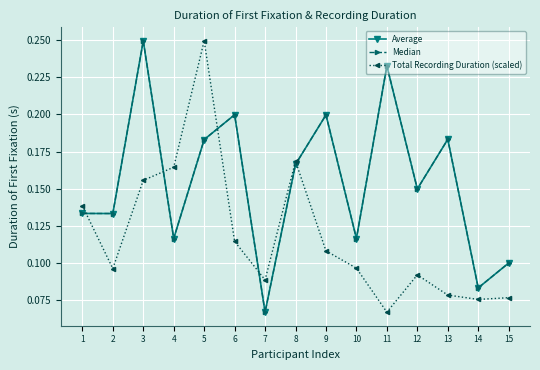

What is the difference between the second highest and minimum values in the Median series?

0.2